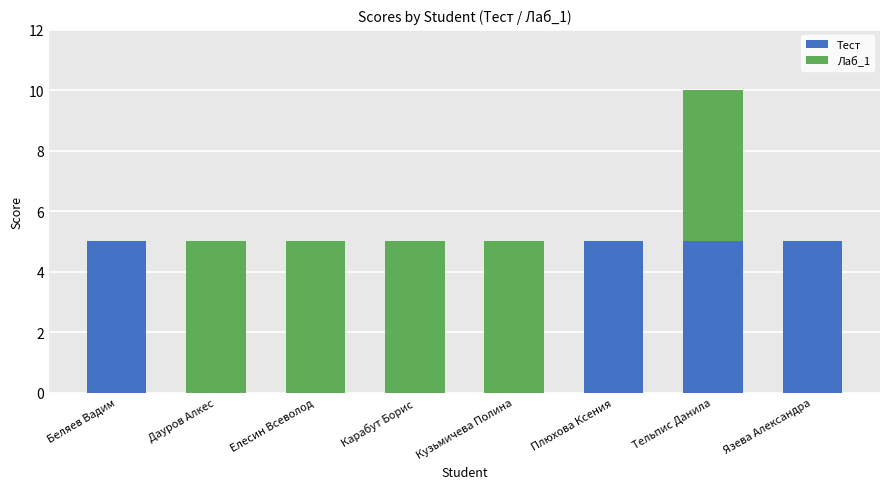

At which category is the sum across all series the highest?

Тельпис Данила